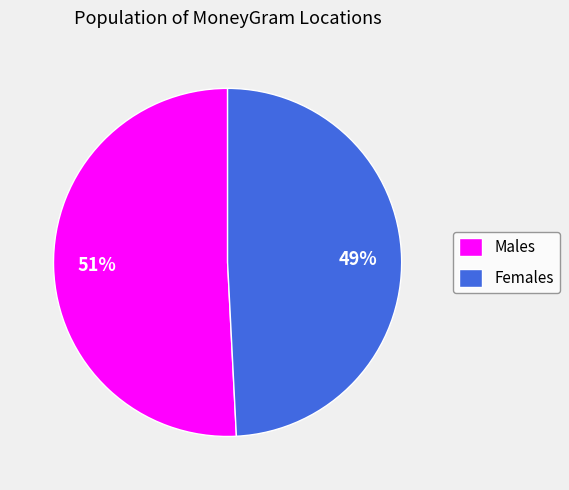

What percentage is the Males slice, to the nearest percent?

51%